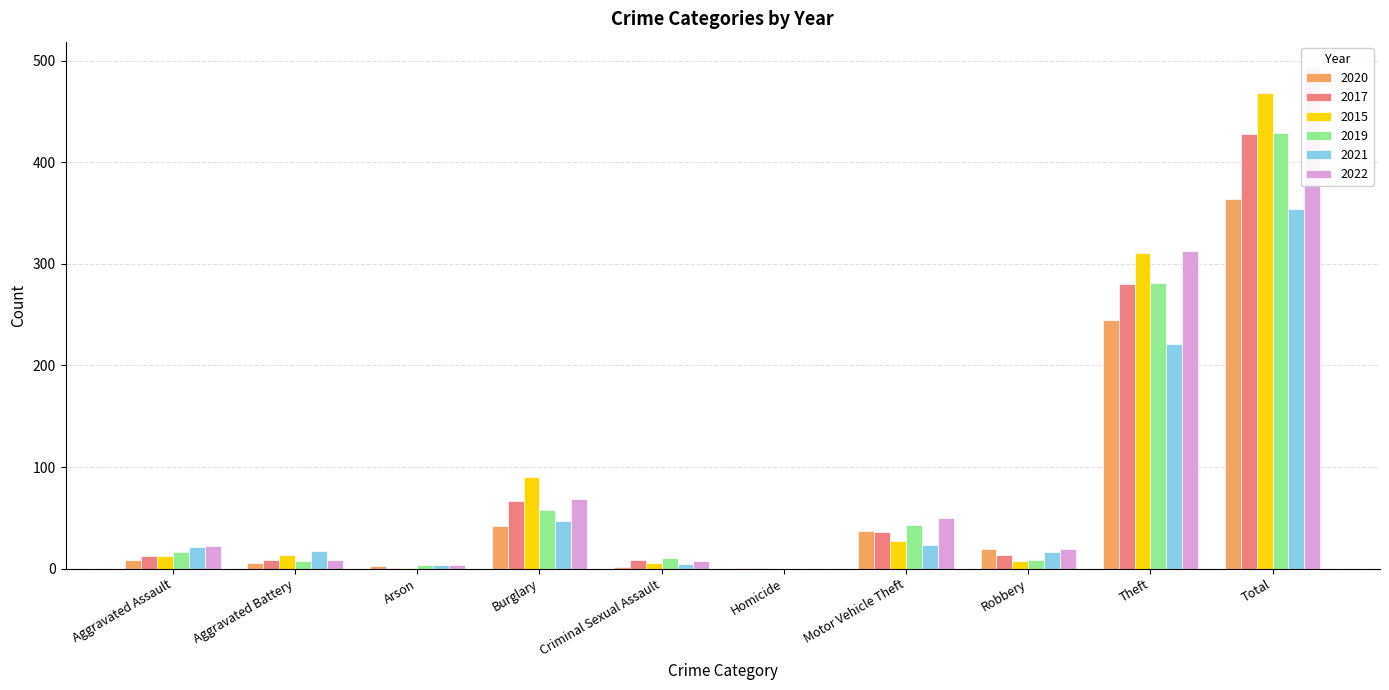

Reading left to right, extract all data points from this chart.

2020: 9	6	3	42	2	1	37	19	245	364
2017: 12	9	1	67	9	1	36	13	280	428
2015: 12	13	1	90	6	0	27	8	311	468
2019: 16	8	4	58	10	0	43	9	281	429
2021: 21	17	4	47	5	0	23	16	221	354
2022: 22	9	4	69	8	0	50	19	313	494